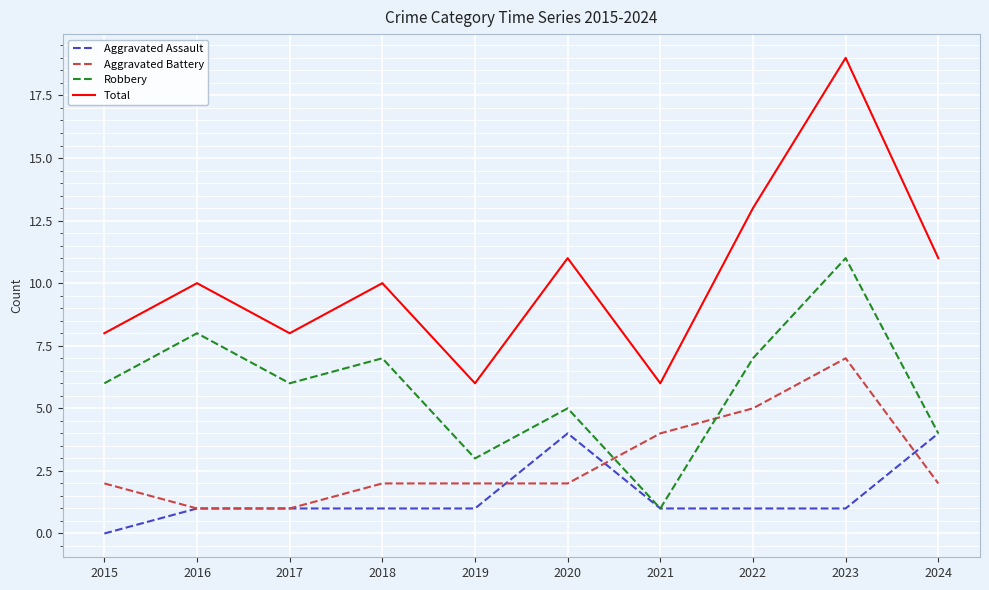

Which label corresponds to the largest value in the chart?

2023